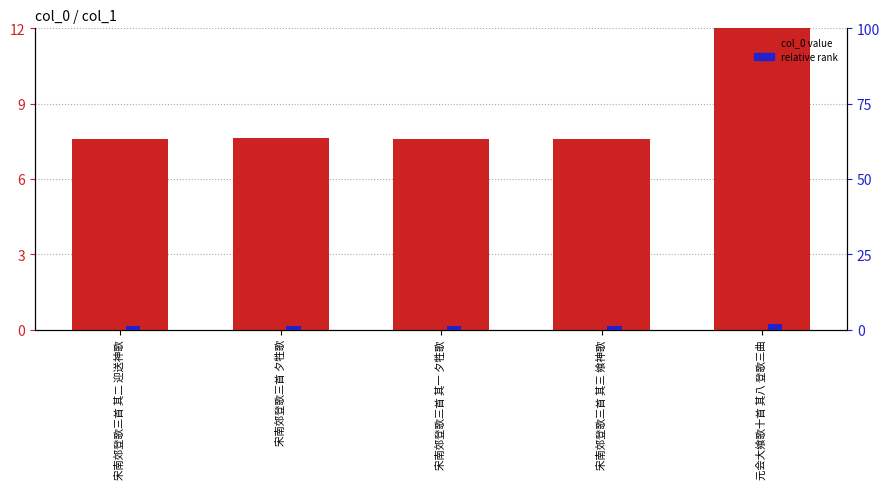

Reading right to left, transcribe all the data shown in this chart.

col_0: 元会大飨歌十首 其八 登歌三曲=12.0	宋南郊登歌三首 其三 飨神歌=7.6	宋南郊登歌三首 其一 夕牲歌=7.6	宋南郊登歌三首 夕牲歌=7.6	宋南郊登歌三首 其二 迎送神歌=7.6
col_0 (relative): 元会大飨歌十首 其八 登歌三曲=2.0	宋南郊登歌三首 其三 飨神歌=1.3	宋南郊登歌三首 其一 夕牲歌=1.3	宋南郊登歌三首 夕牲歌=1.3	宋南郊登歌三首 其二 迎送神歌=1.3